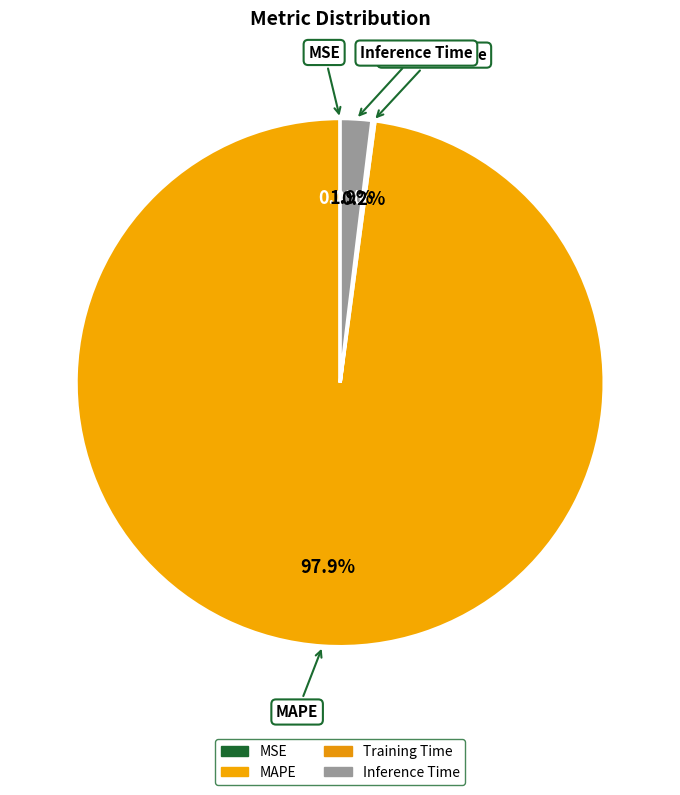

Which category accounts for the majority?

MAPE